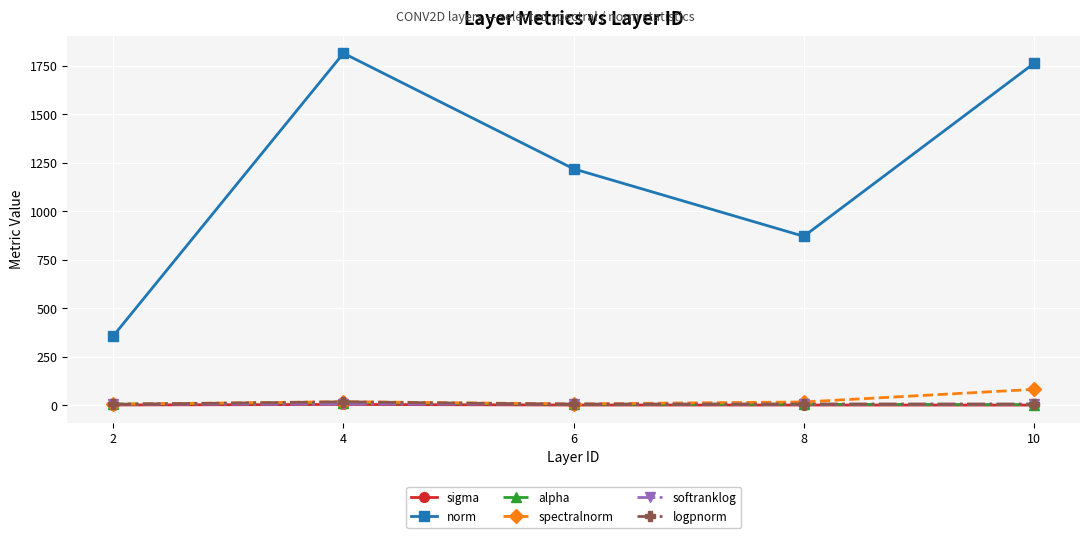

What is the difference between the second highest and minimum values in the spectralnorm series?

12.9